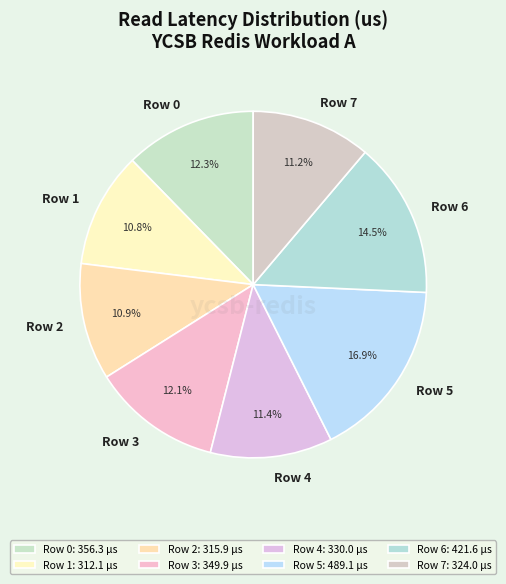

Is it true that Row 5 is 30% of the pie?

False